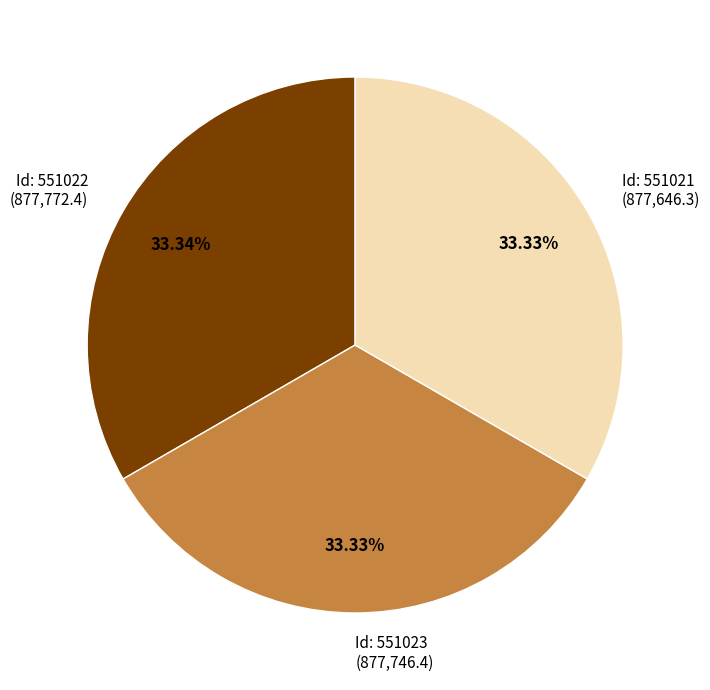

Does any single category account for the majority?

No